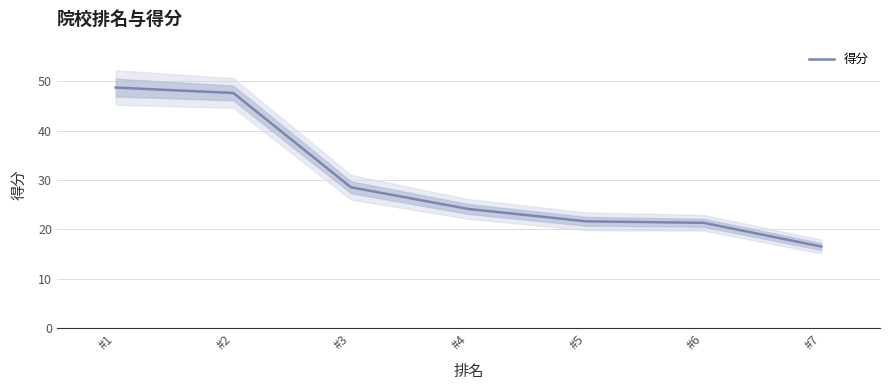

Reading right to left, extract all data points from this chart.

#7=16.5	#6=21.3	#5=21.6	#4=24.1	#3=28.5	#2=47.6	#1=48.7